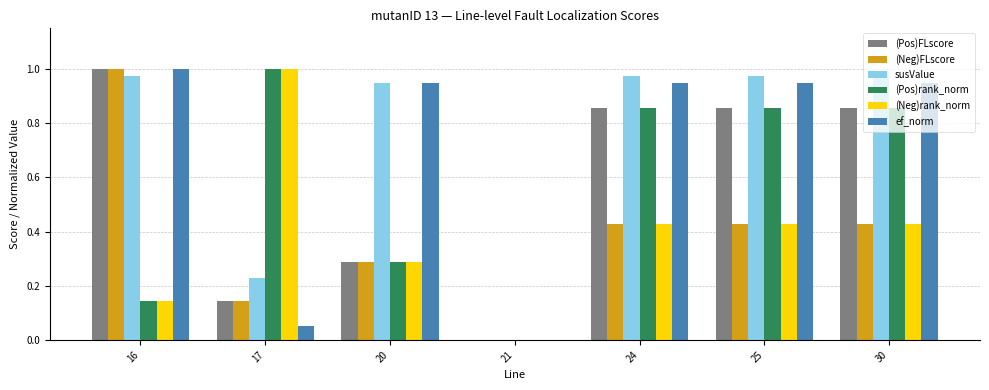

The (Pos)rank_norm series shows -0.7 at 21. True or false?

False